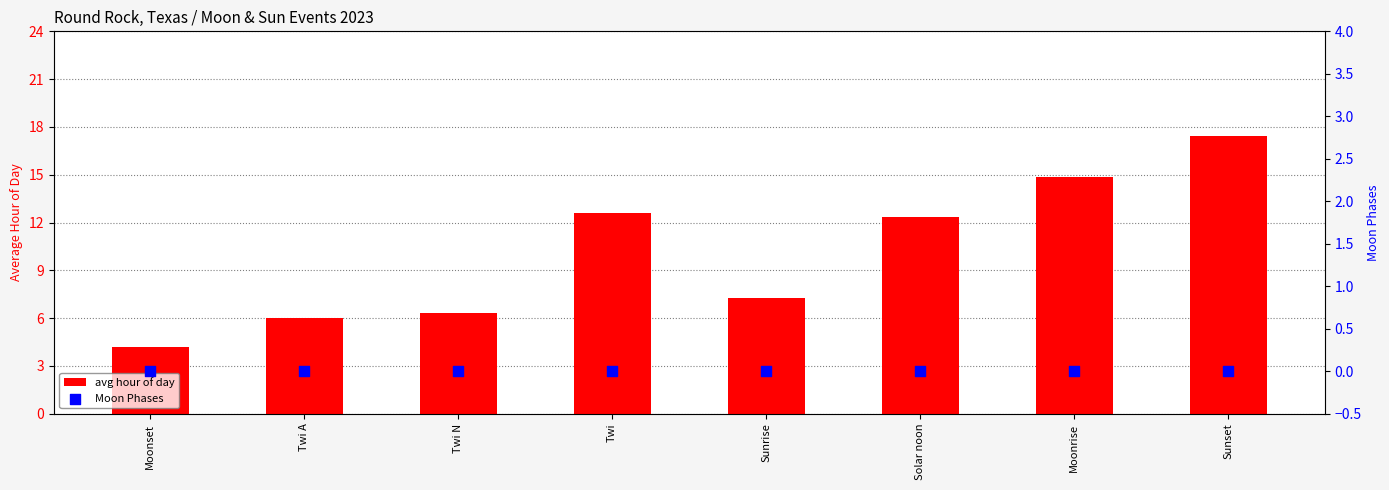

Which series has the largest Y range (max minus min)?

avg hour of day